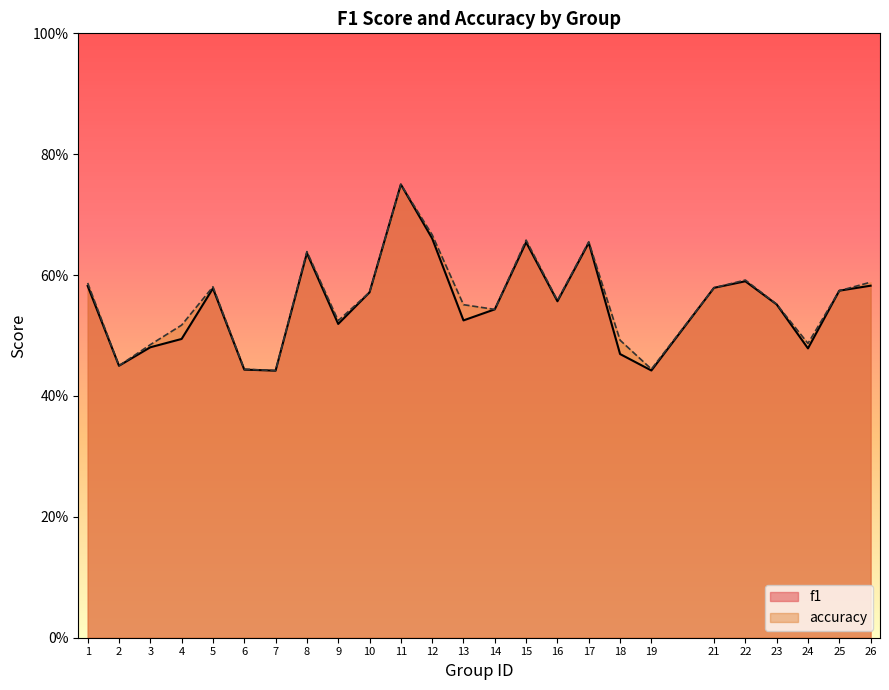

What is the maximum value shown in the chart?

0.8